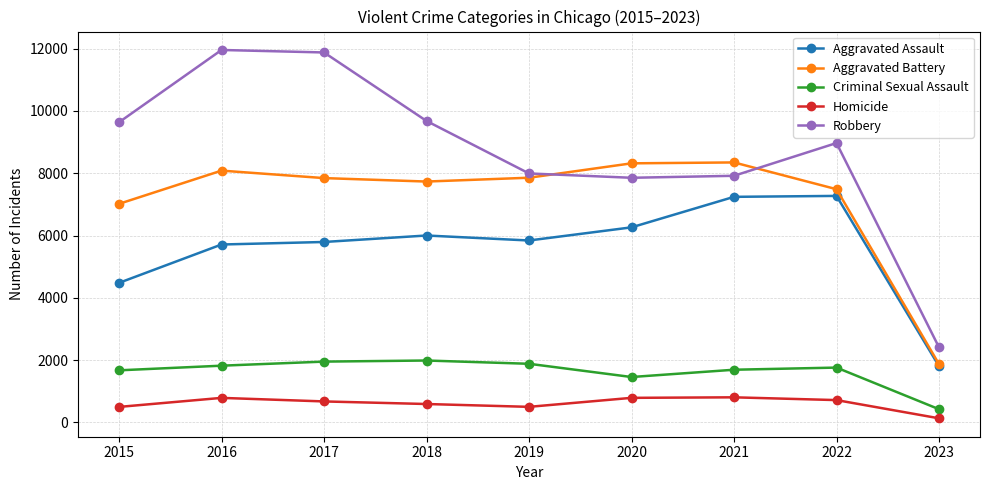

At which label does Criminal Sexual Assault first exceed 1759?

2016